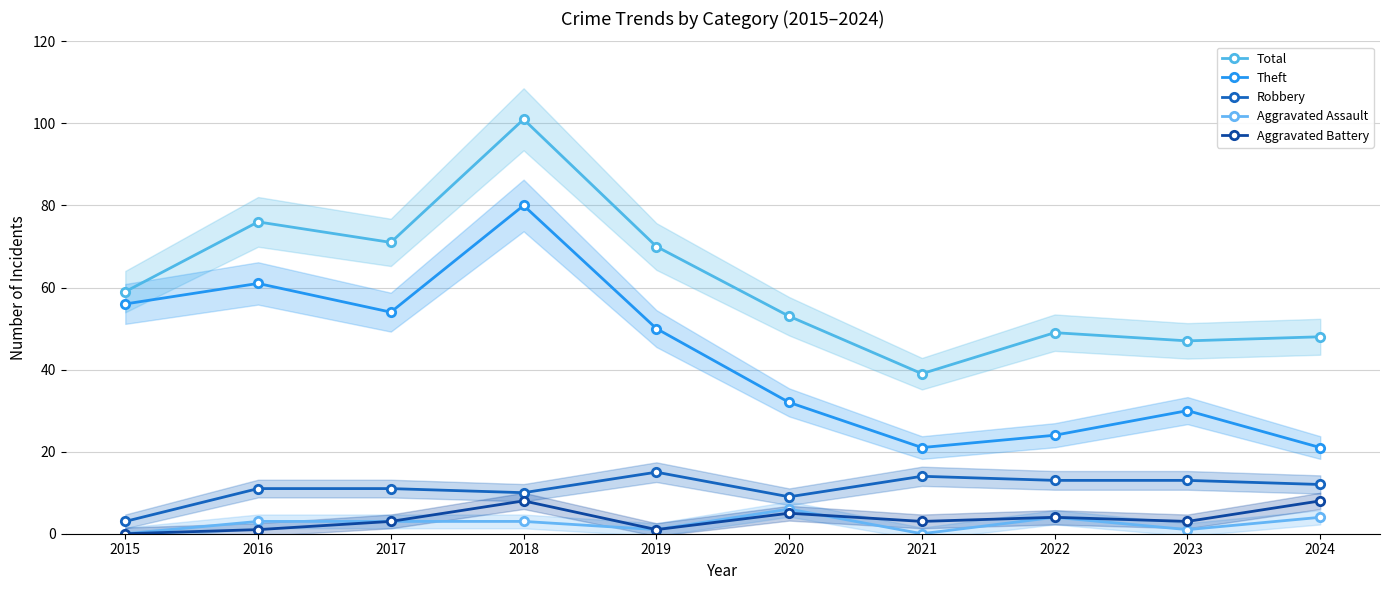

Rank the categories by Total value from lowest to highest.

2021, 2023, 2024, 2022, 2020, 2015, 2019, 2017, 2016, 2018